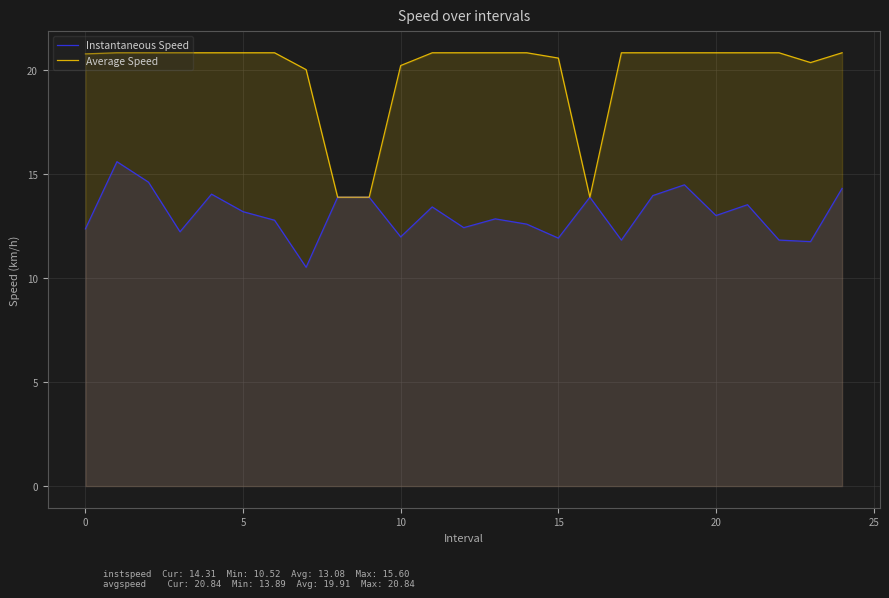

List the series in order of their overall mean, lowest first.

Instantaneous Speed, Average Speed